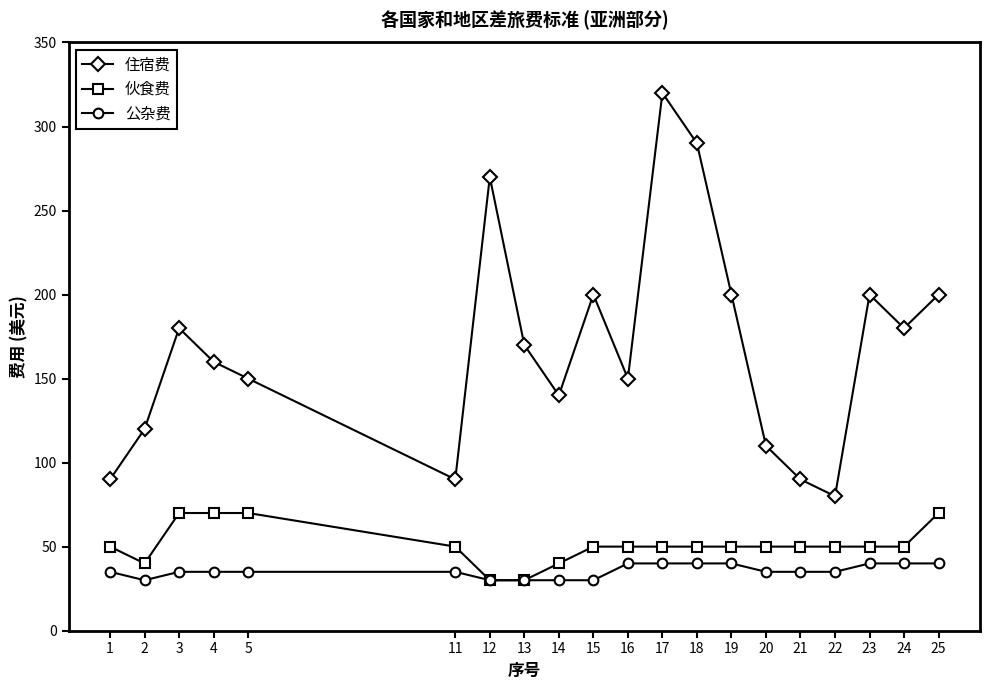

What is the minimum value for 住宿费?

80